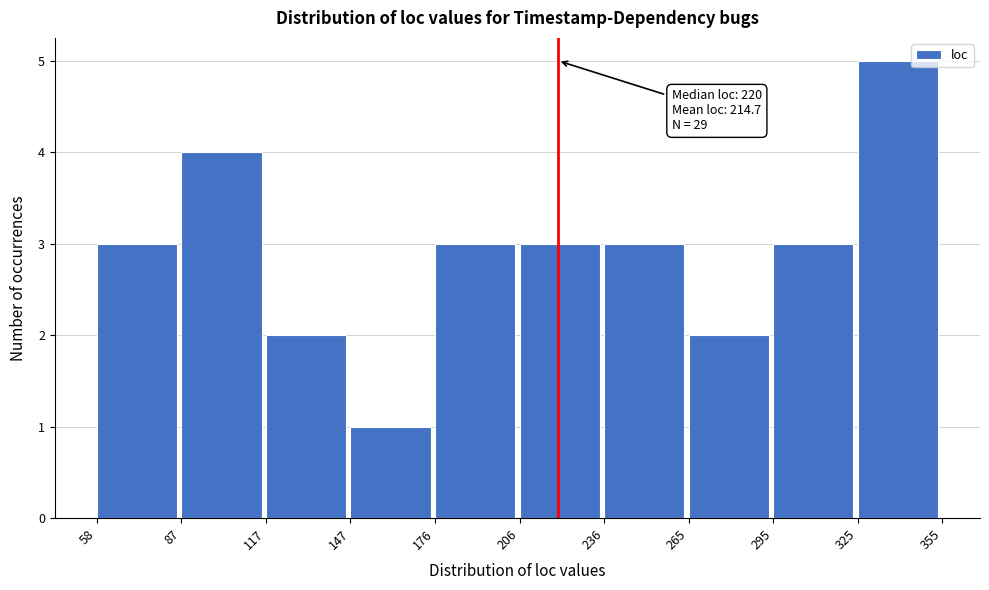

Which range on the x-axis has the tallest bar?

325 to 355